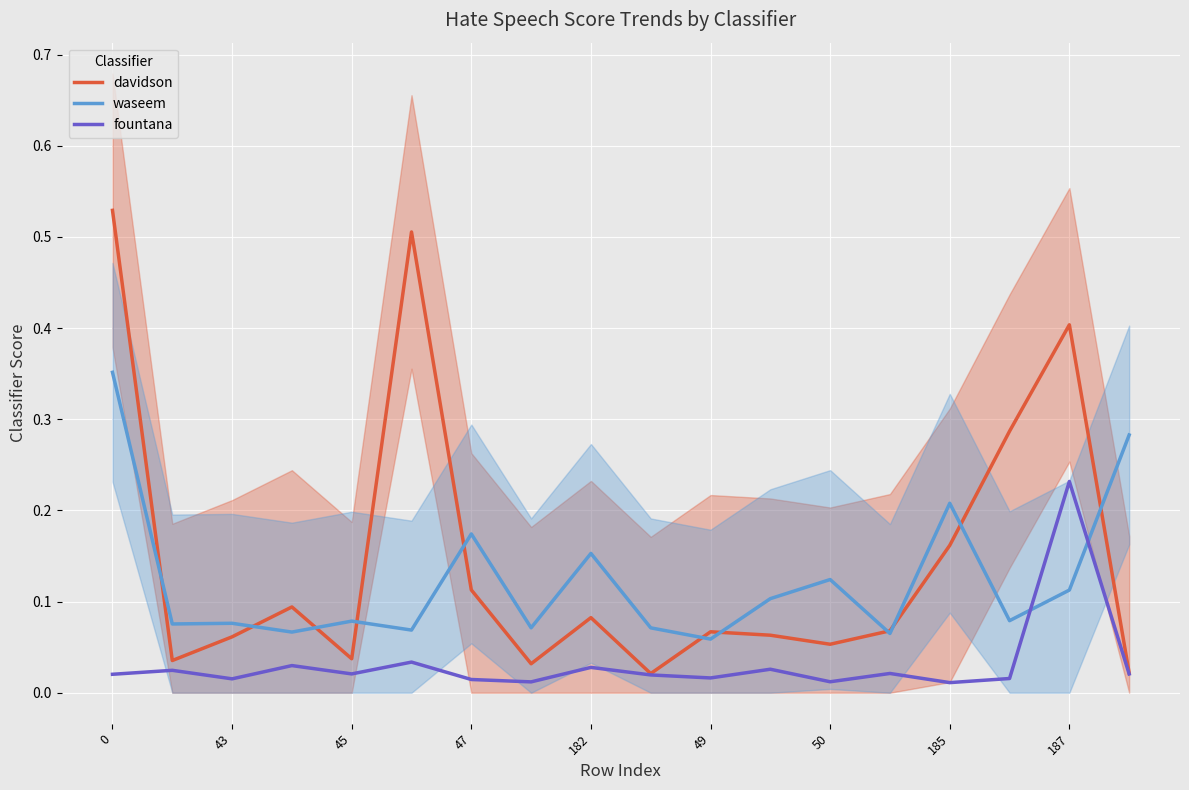

Count the number of data series in this chart.

3